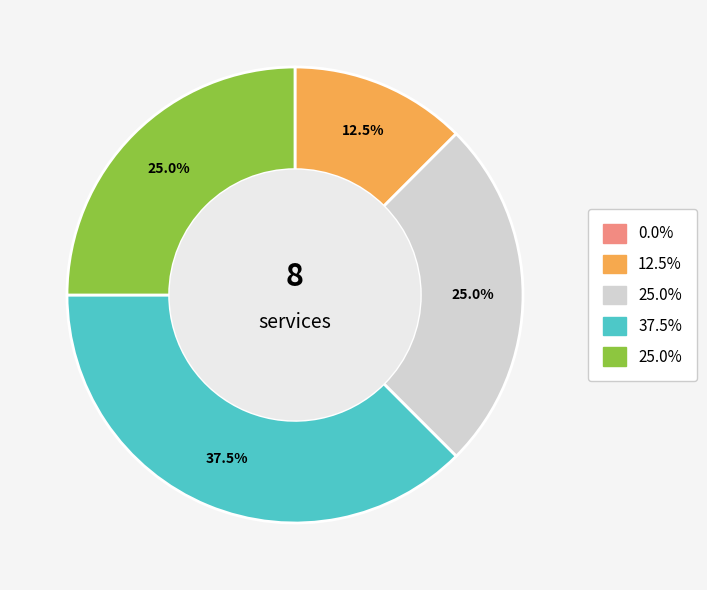

Is there any slice that represents more than half of the pie?

No